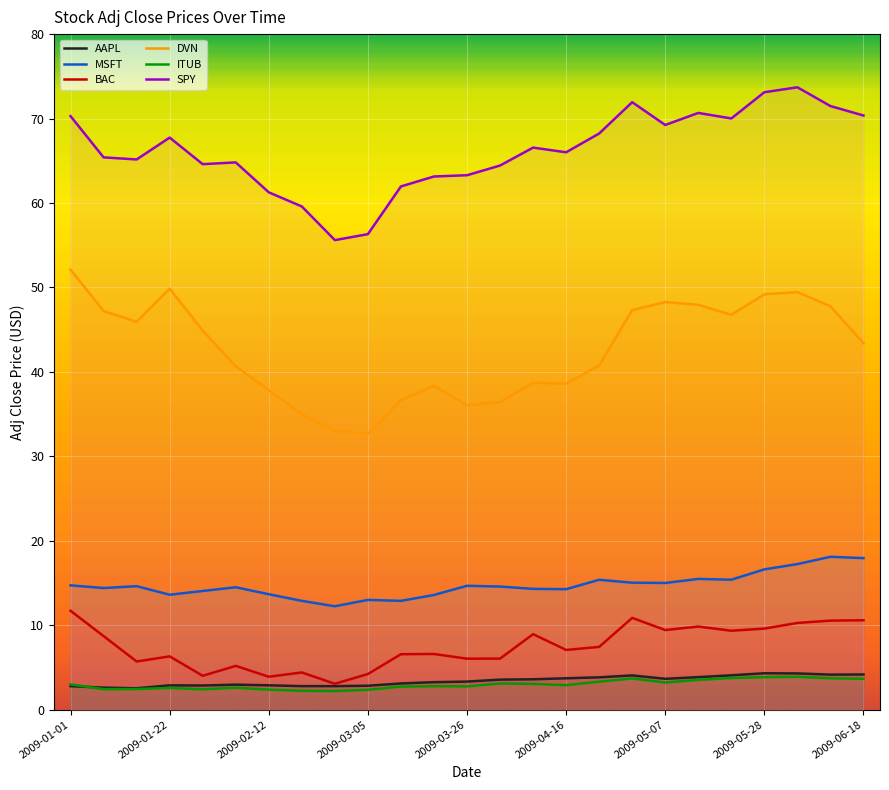

What is the spread (max minus min) of values at 2009-06-18?

66.7